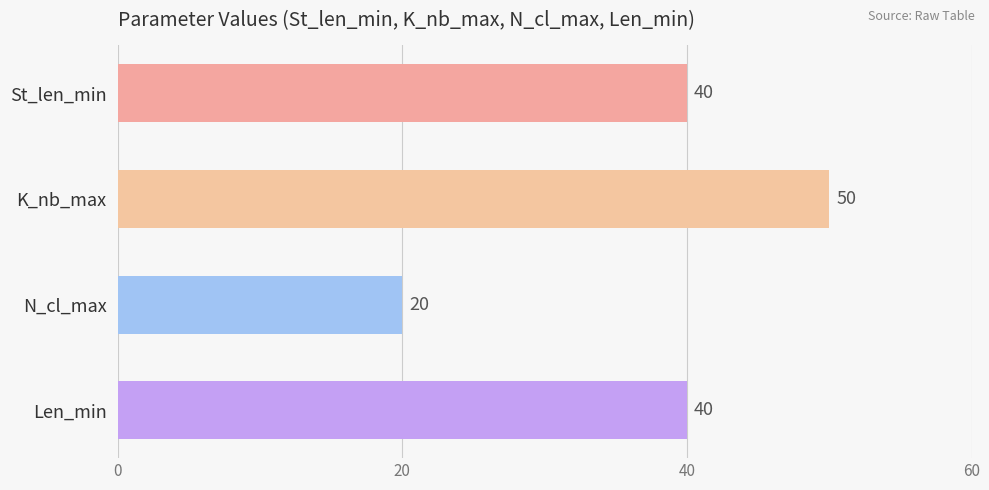

How many values are between 40 and 50?

3